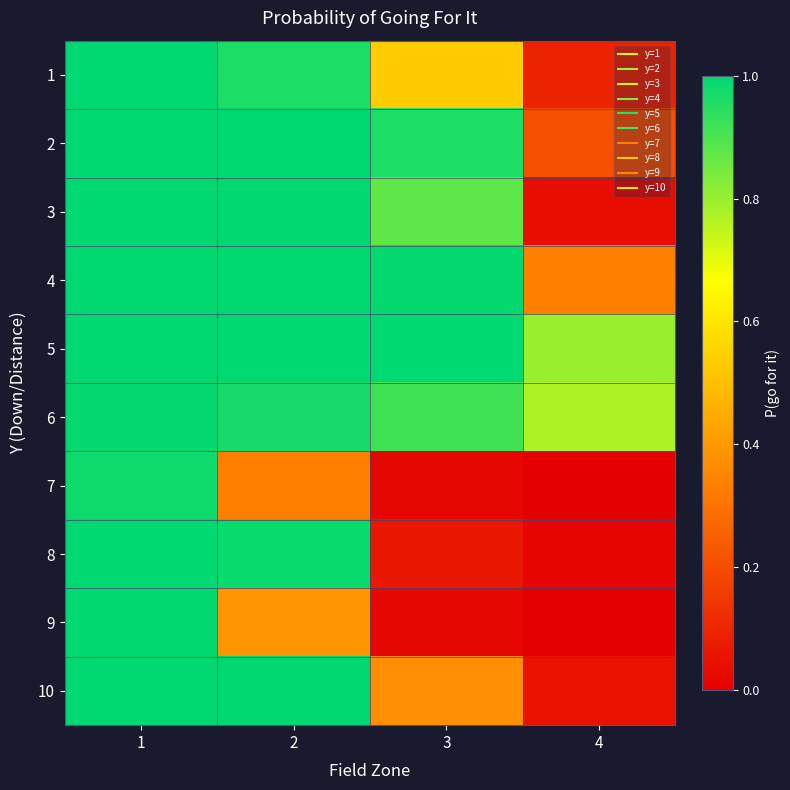

Rank the series at 2 from lowest to highest value.

7, 9, 1, 6, 8, 10, 3, 2, 4, 5